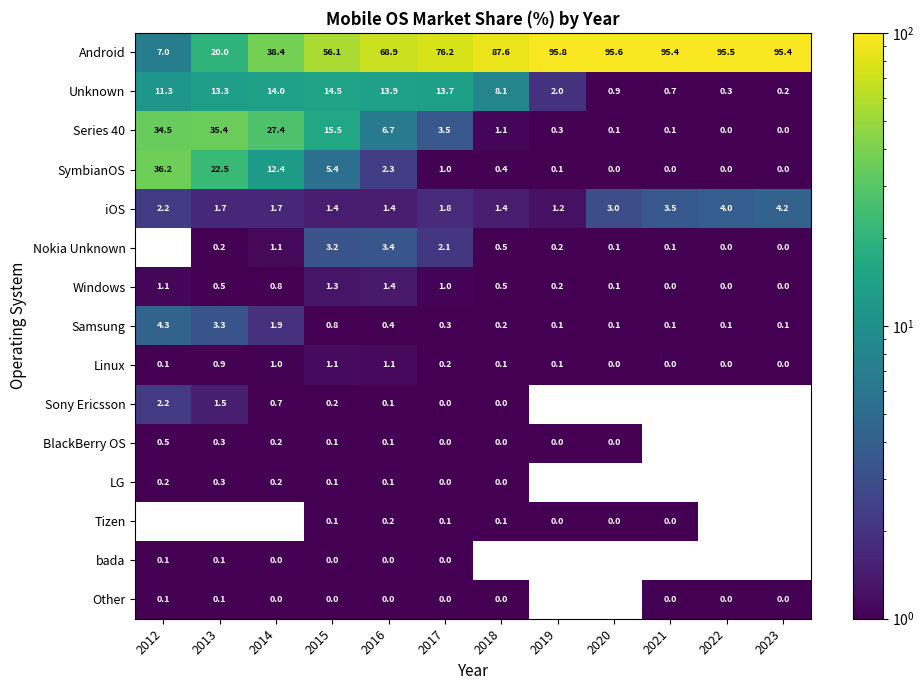

How many distinct data groups are displayed?

15